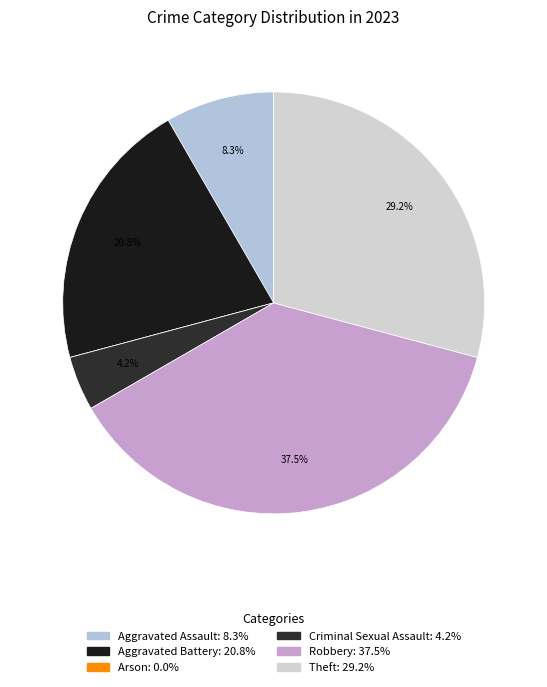

Which slice is the largest?

Robbery